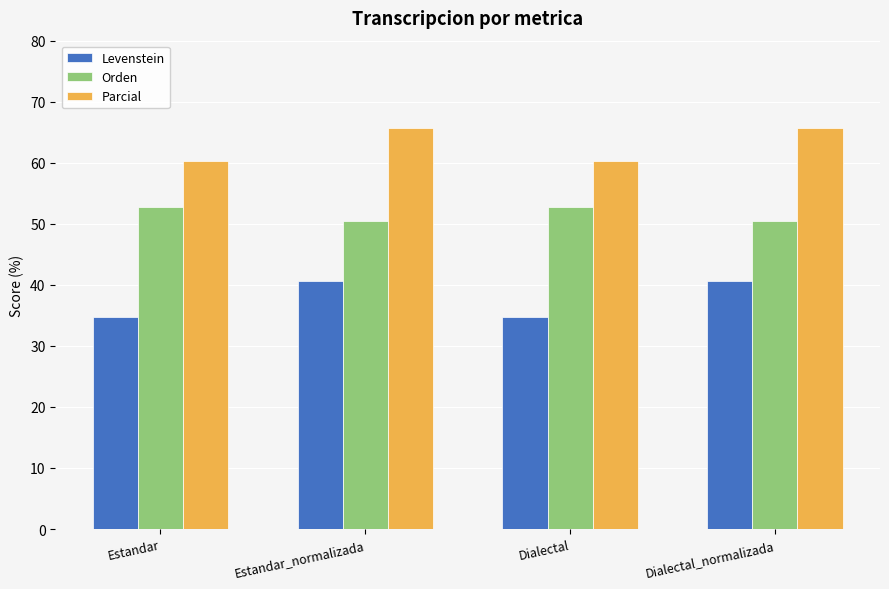

What are all the series names shown in the legend?

Levenstein, Orden, Parcial